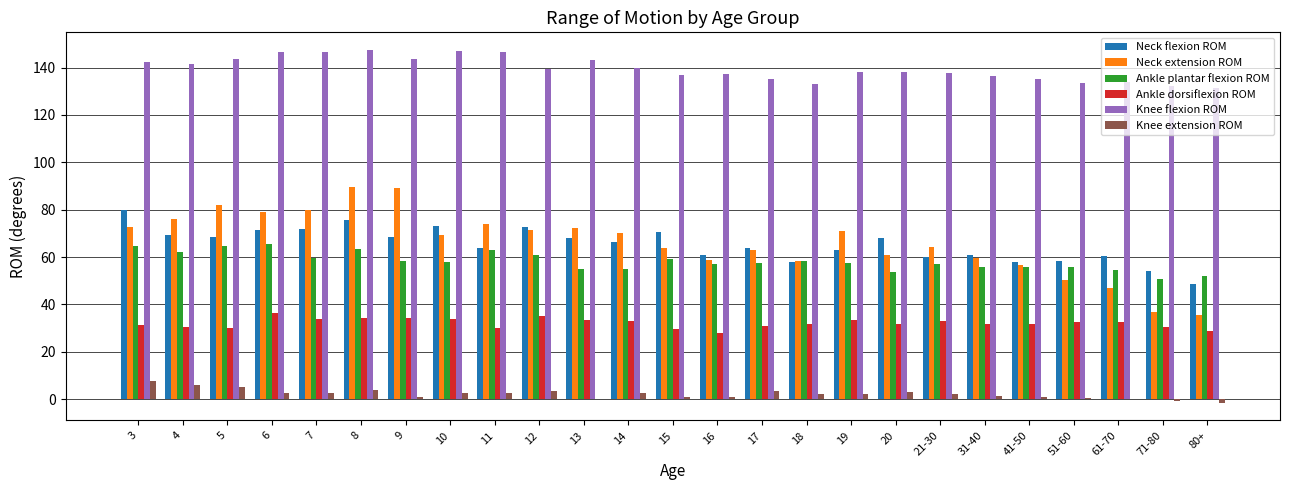

What is the highest value of the Neck flexion ROM series?

79.9